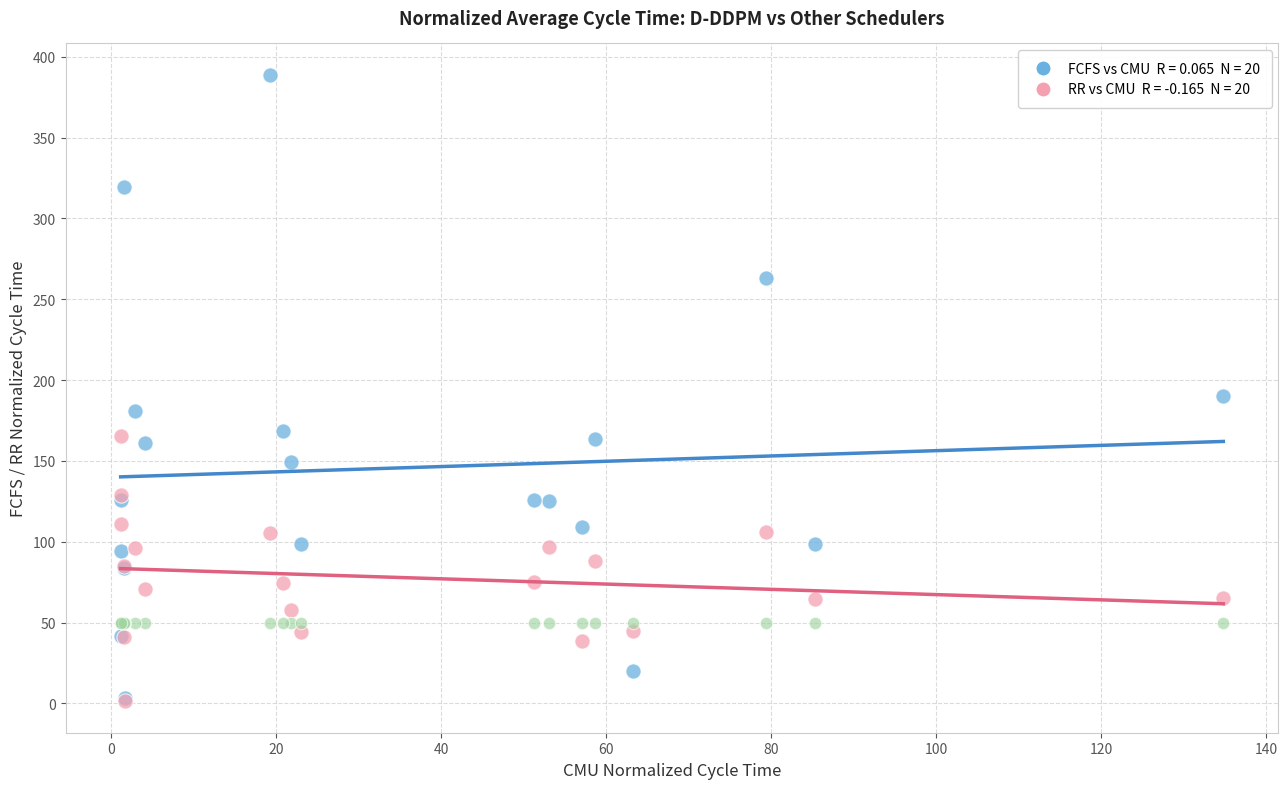

Across all series, what Y value is closest to 195?

190.3